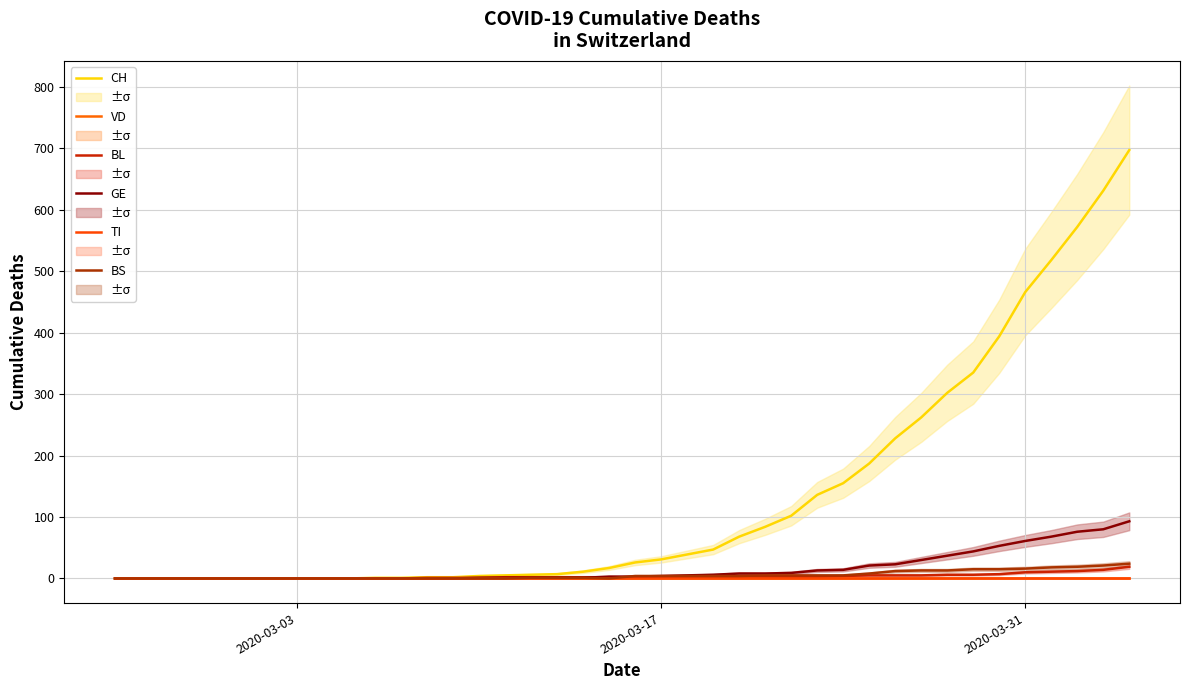

True or false: VD and TI cross at least once.

False